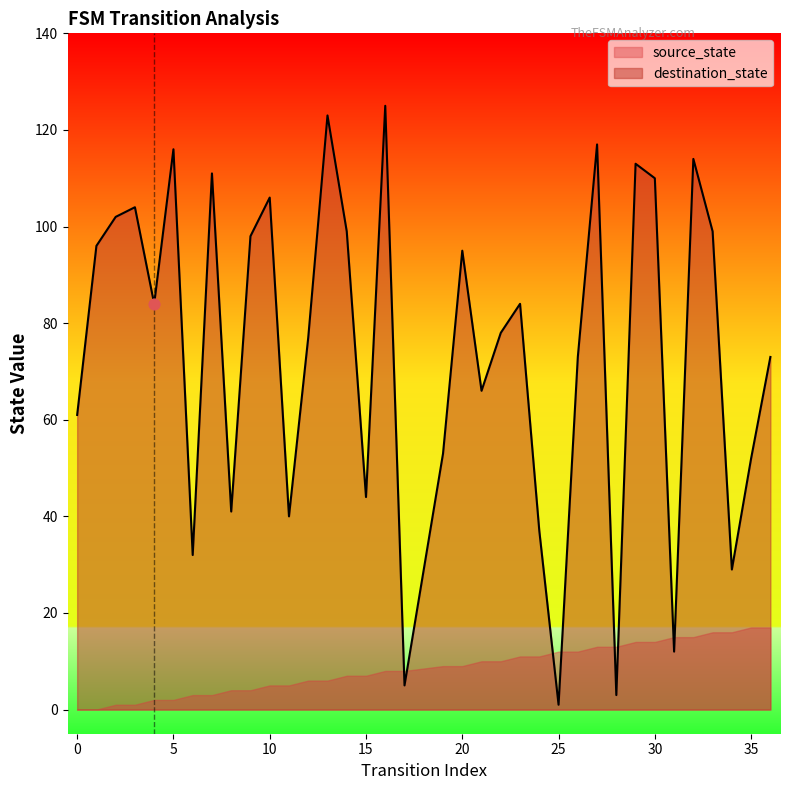

What is the change in value from 5 to 33?

-17